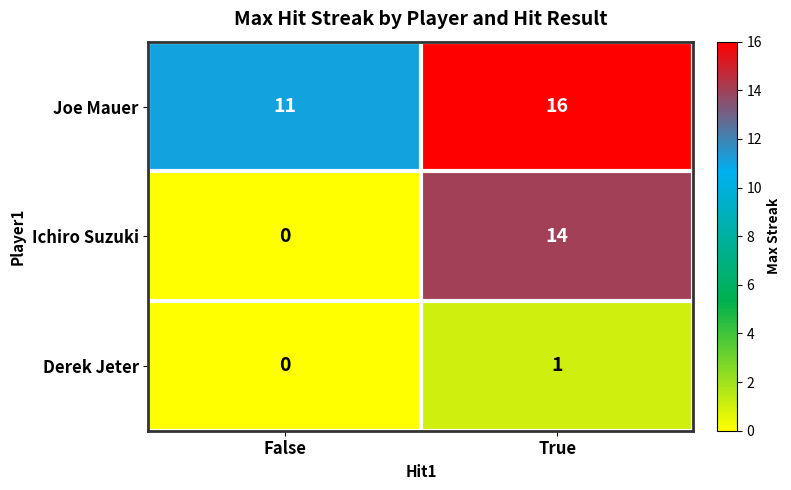

What is the total value across all series at True?

31